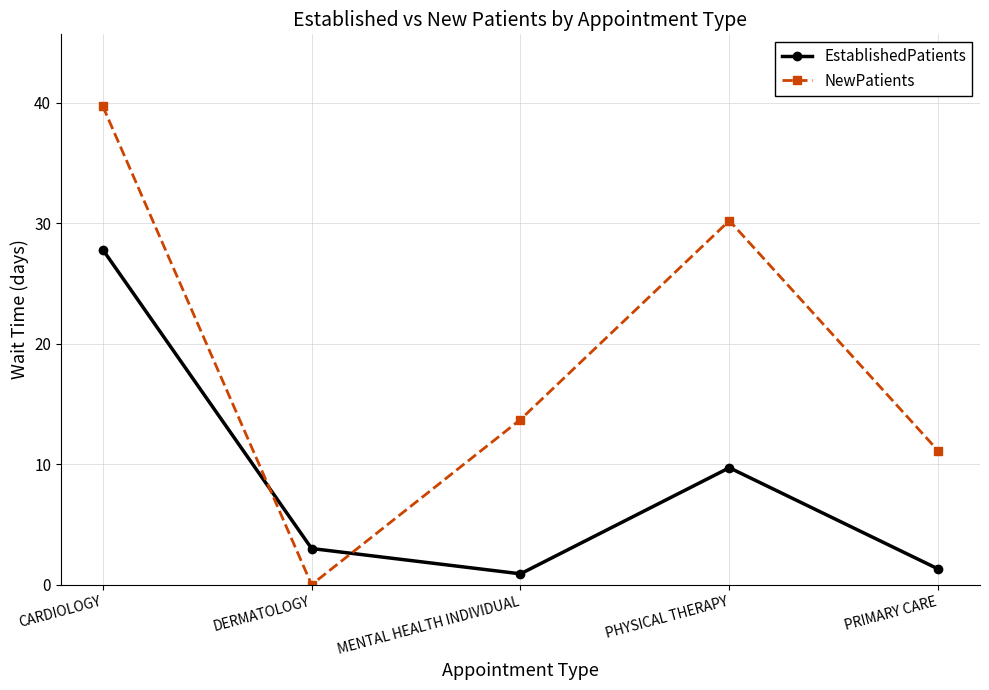

How many values in the NewPatients series exceed 13?

3